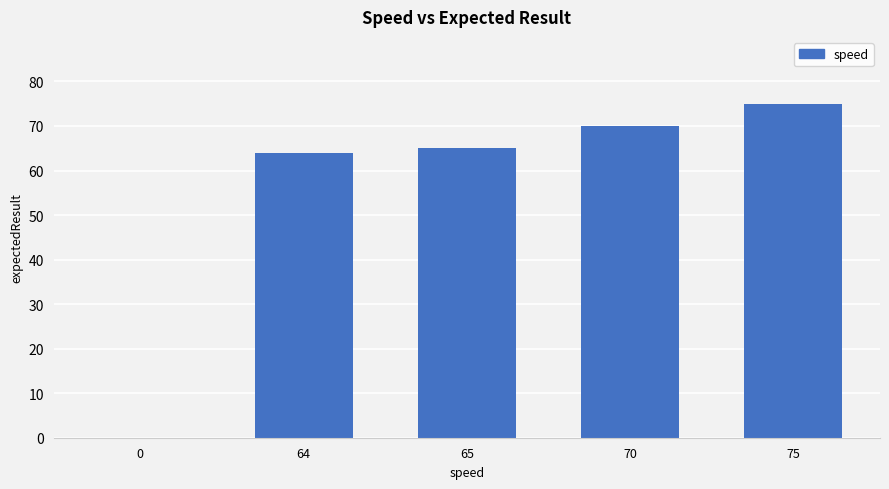

Which category has the highest value across all series?

75